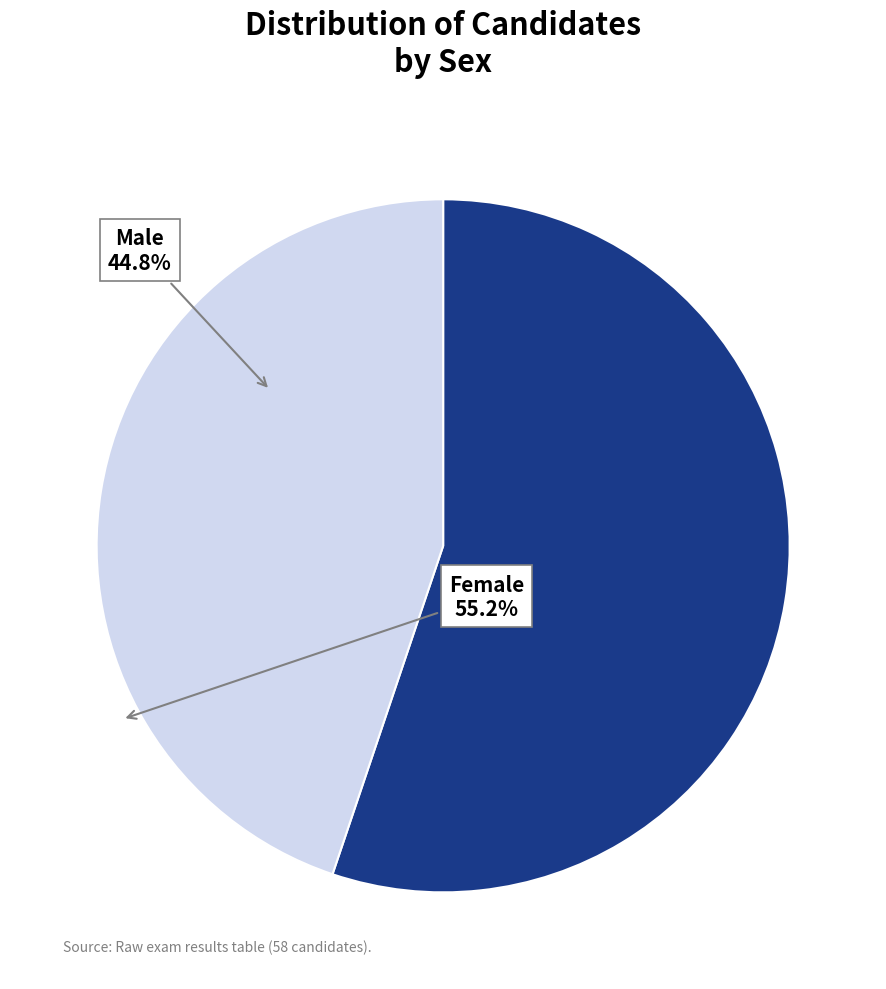

Does any single category account for the majority?

Yes